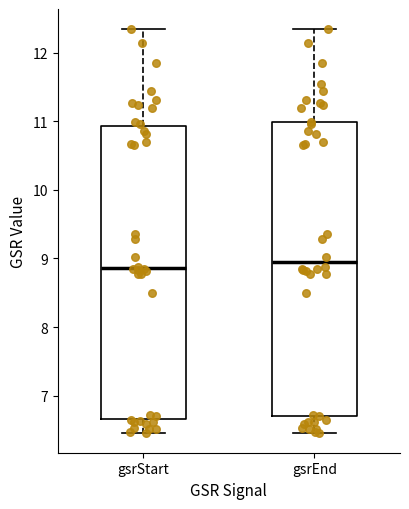

Where is the lower edge of the box for gsrEnd on the y-axis? The values are not printed on the chart, so give them approximately, as read against the axis.

6.7